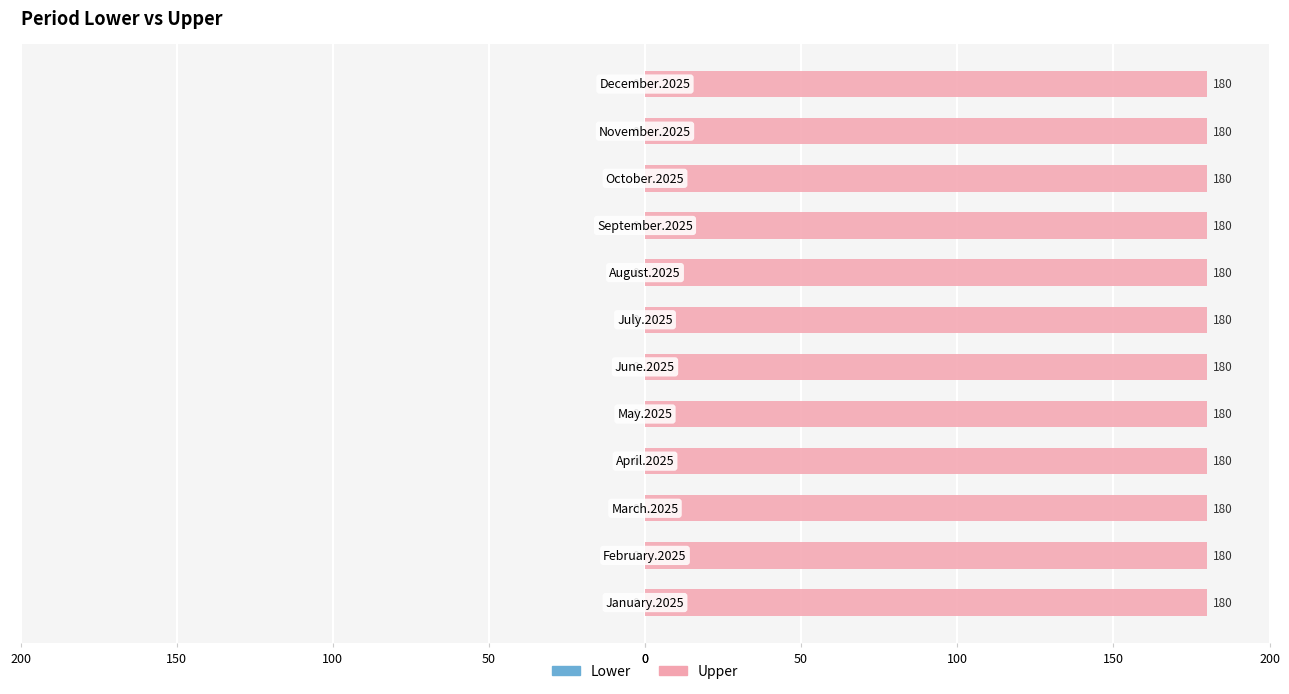

Does the chart contain any negative values?

No